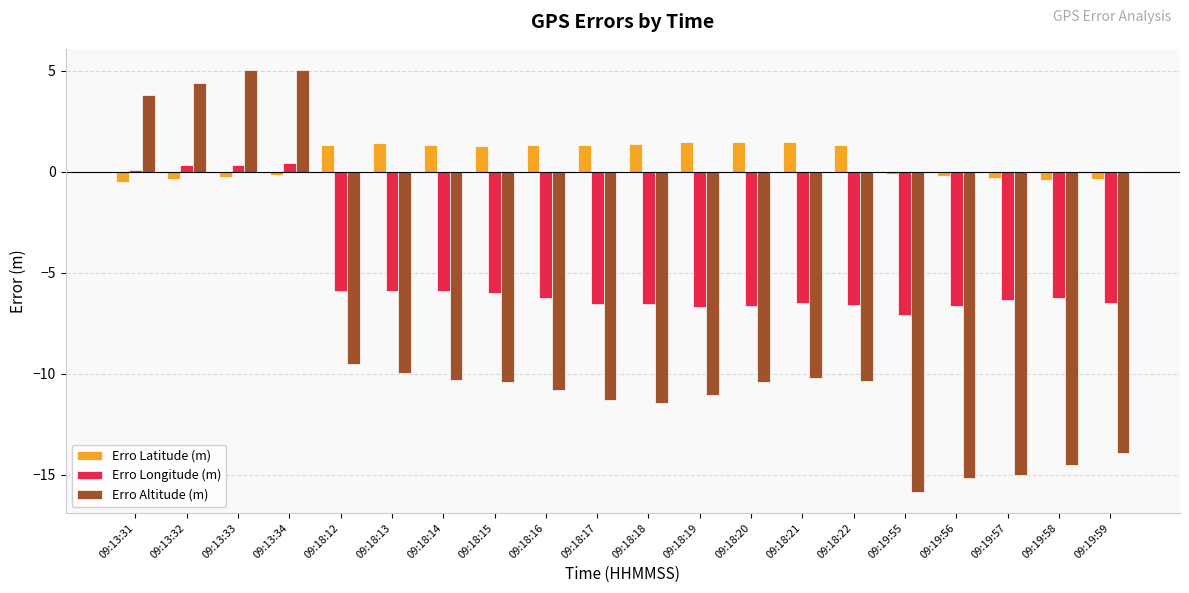

Is the value of Erro Latitude (m) at 09:18:13 greater than the value of Erro Altitude (m) at 09:19:57?

Yes